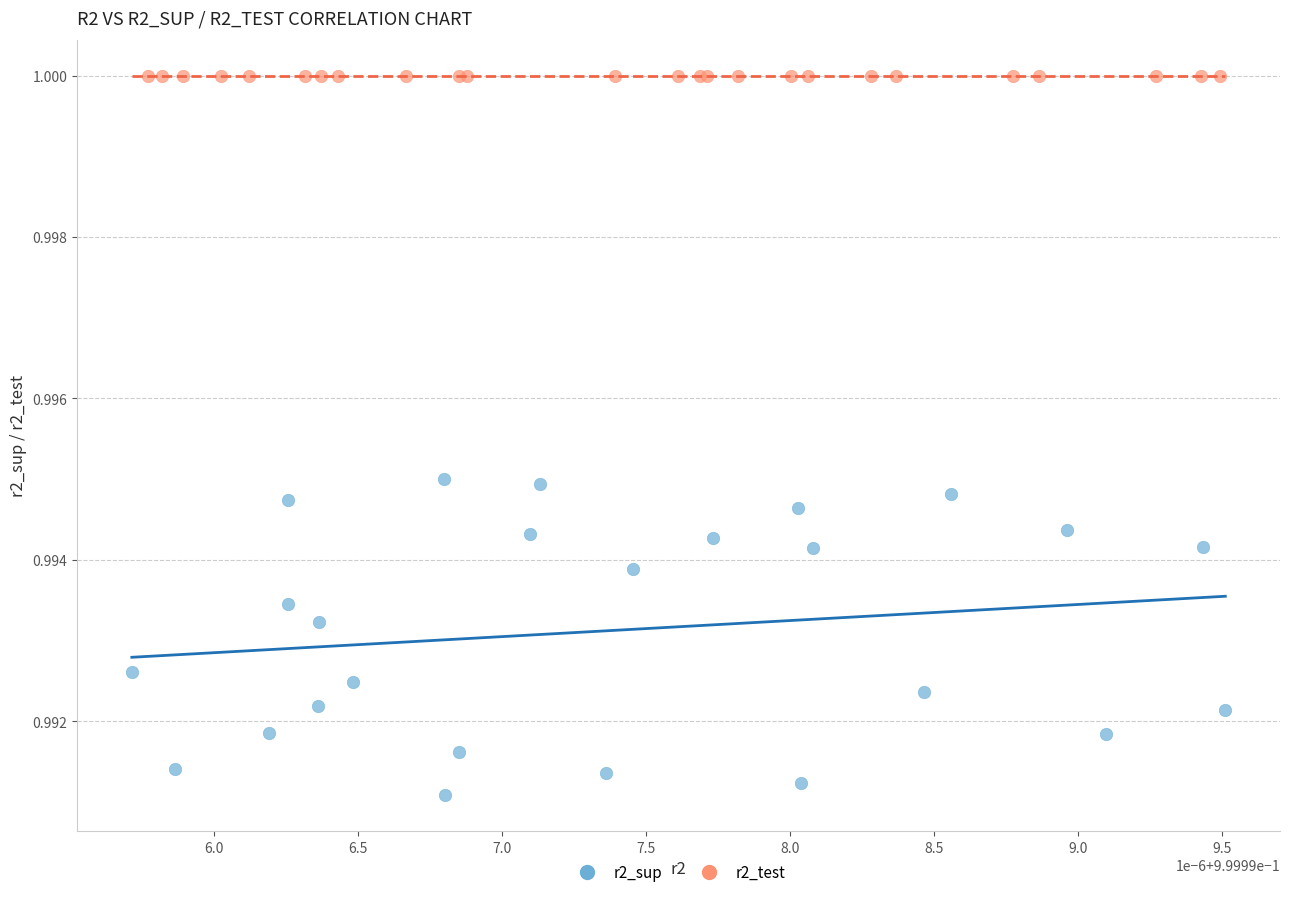

Which series reaches the minimum Y coordinate?

r2_sup